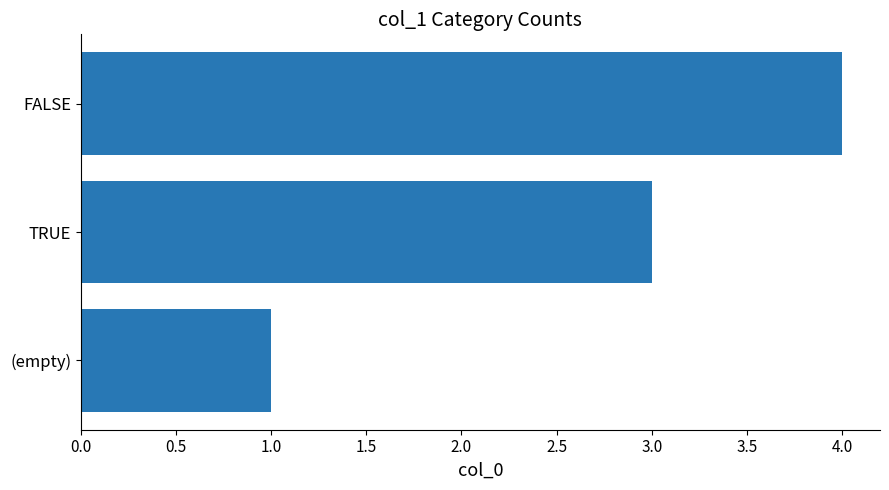

The value at (empty) is 1. True or false?

True